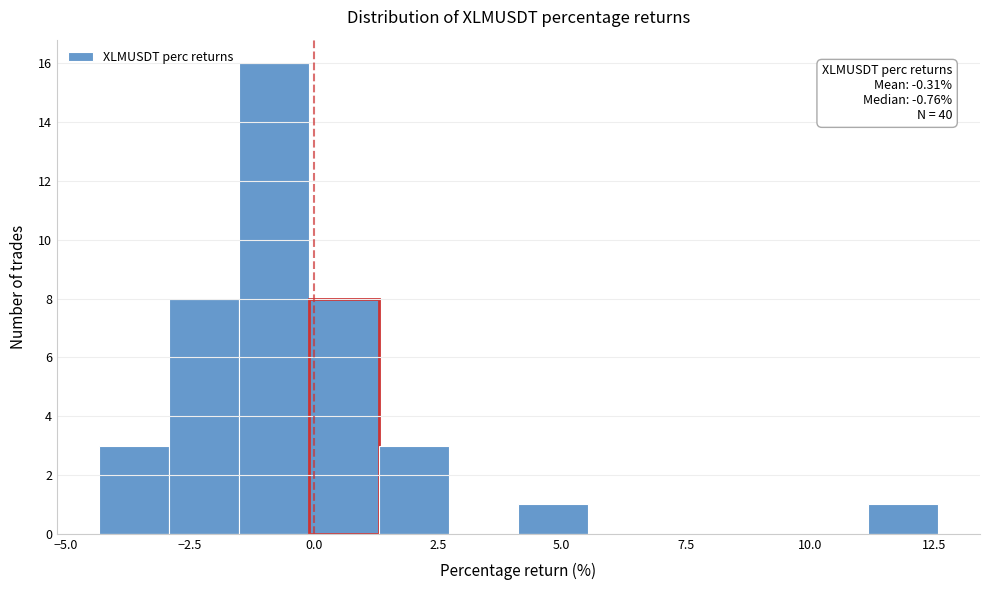

Read against the x-axis, roughly where is the centre of the tallest bar?

-1.0